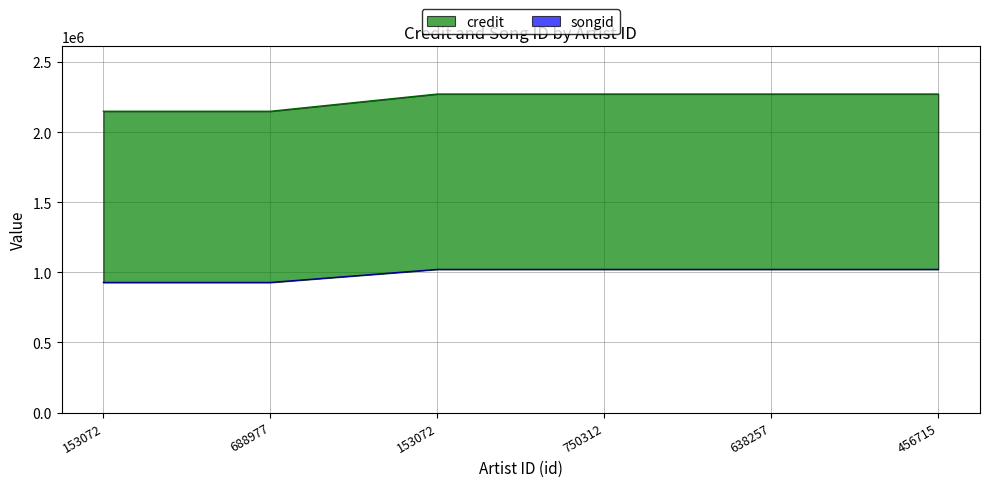

Rank the series by their average value, from lowest to highest.

songid, credit